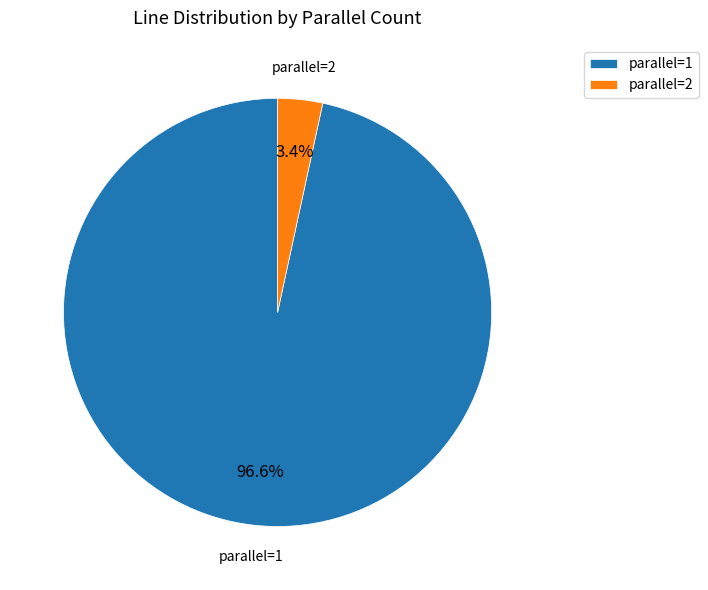

Combined, what portion of the pie is parallel=1 and parallel=2?

100.0%